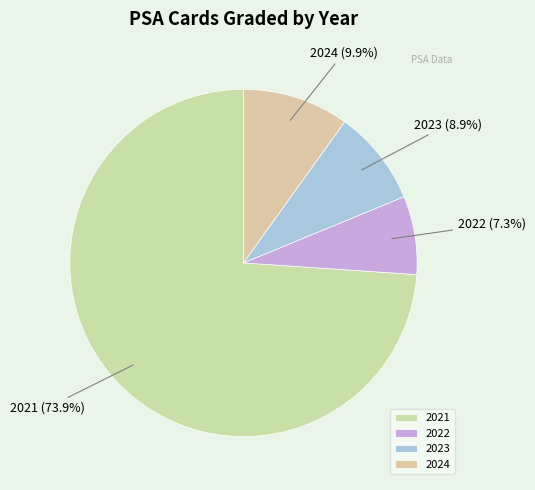

Which category accounts for the majority?

2021